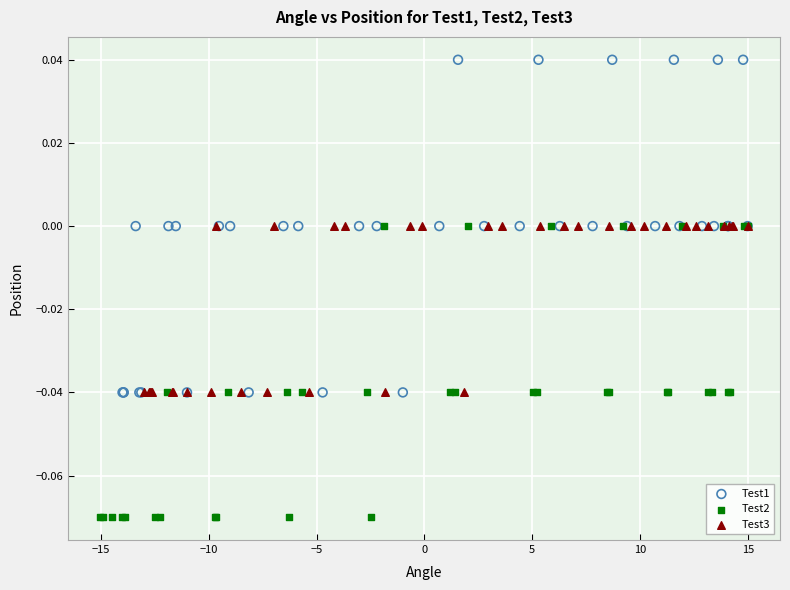

Which series reaches the minimum Y coordinate?

Test2